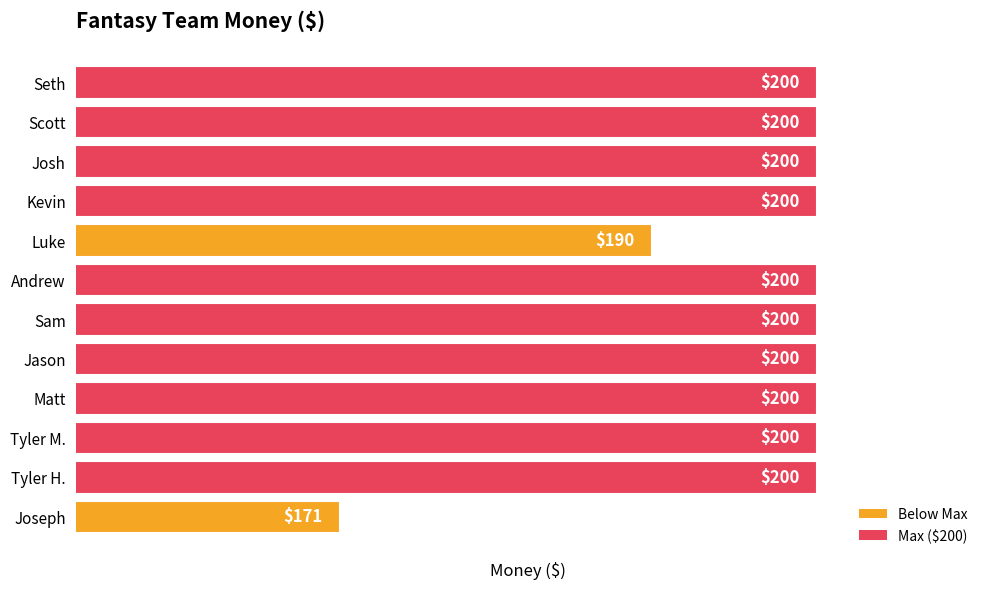

What is the difference between the maximum and second lowest values?

10